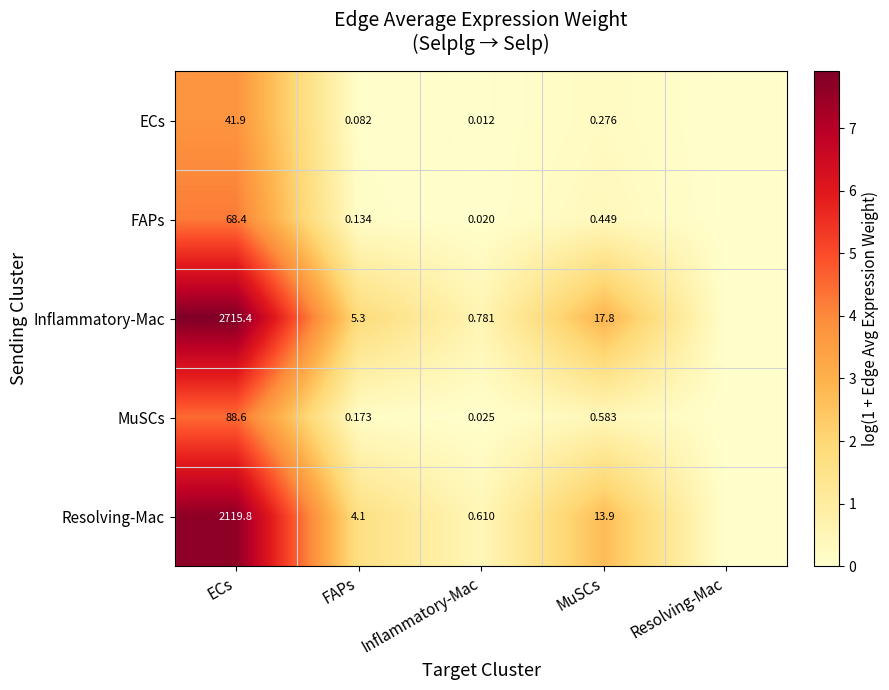

At Inflammatory-Mac, list the series in order from smallest to largest.

ECs, FAPs, MuSCs, Resolving-Mac, Inflammatory-Mac